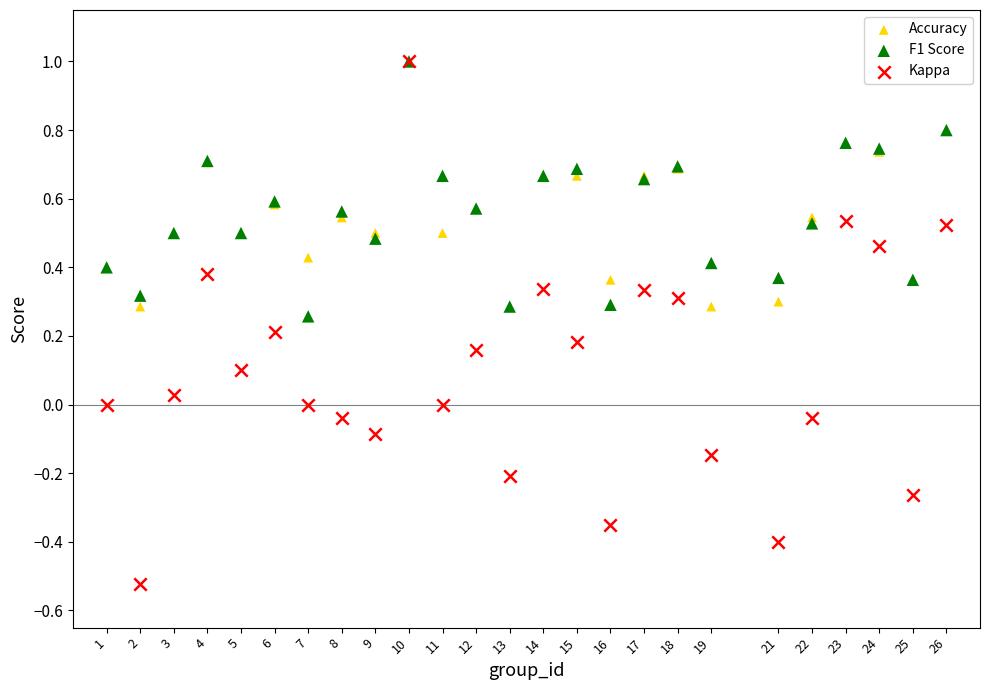

What are all the series names shown in the legend?

Accuracy, F1 Score, Kappa